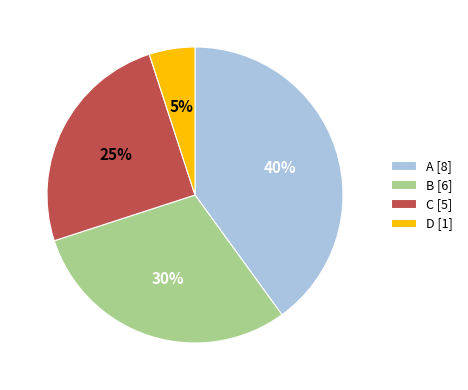

The D [1] slice represents 5% of the pie. True or false?

True